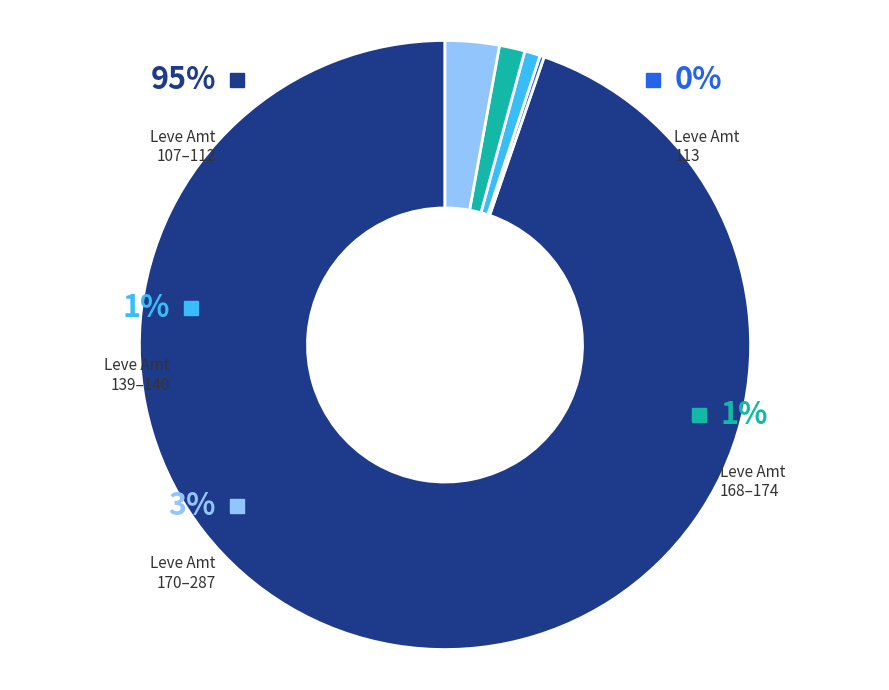

Is it true that Round Shield is 12% of the pie?

False